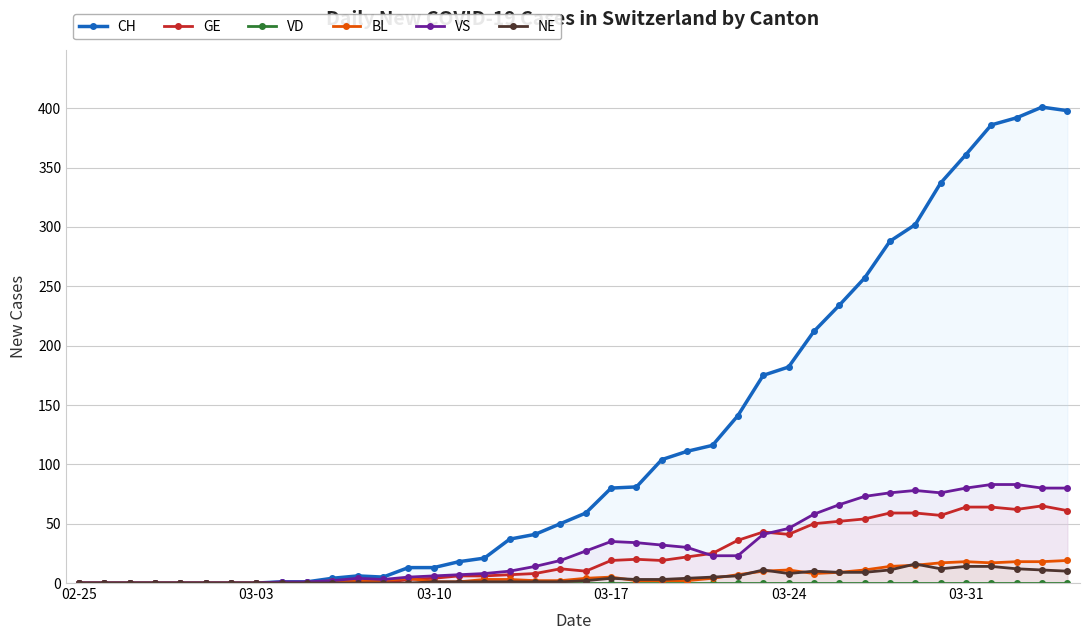

Reading left to right, what are all the values shown in this chart?

CH: 0	0	0	0	0	0	0	0	1	1	4	6	5	13	13	18	21	37	41	50	59	80	81	104	111	116	141	175	182	212	234	257	288	302	337	361	386	392	401	398
GE: 0	0	0	0	0	0	0	0	0	0	0	0	0	3	4	6	6	7	8	12	10	19	20	19	22	25	36	43	41	50	52	54	59	59	57	64	64	62	65	61
VD: 0	0	0	0	0	0	0	0	0	0	0	0	0	0	0	0	0	0	0	0	0	0	0	0	0	0	0	0	0	0	0	0	0	0	0	0	0	0	0	0
BL: 0	0	0	0	0	0	0	0	0	0	2	2	2	4	1	1	3	3	2	2	4	5	2	2	2	4	7	10	11	8	9	11	14	15	17	18	17	18	18	19
VS: 0	0	0	0	0	0	0	0	1	1	2	4	3	5	6	7	8	10	14	19	27	35	34	32	30	23	23	41	46	58	66	73	76	78	76	80	83	83	80	80
NE: 0	0	0	0	0	0	0	0	0	0	0	0	0	0	1	1	1	1	1	1	2	4	3	3	4	5	6	11	8	10	9	9	11	16	12	14	14	12	11	10